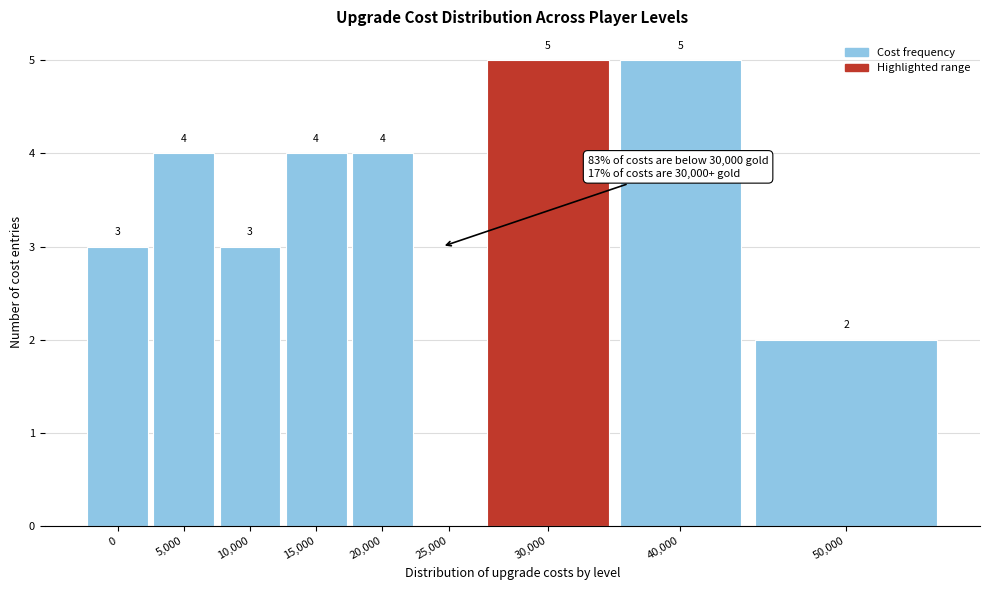

Reading left to right, list all the values displayed in this chart.

0=3	5,000=4	10,000=3	15,000=4	20,000=4	25,000=0	30,000=5	40,000=5	50,000=2